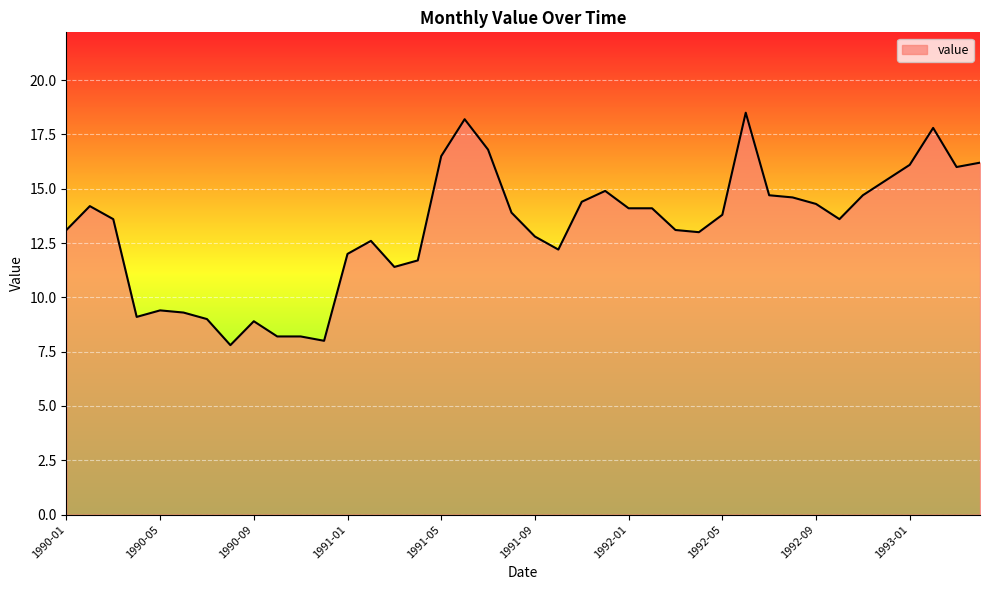

How many lines are shown in the chart?

1